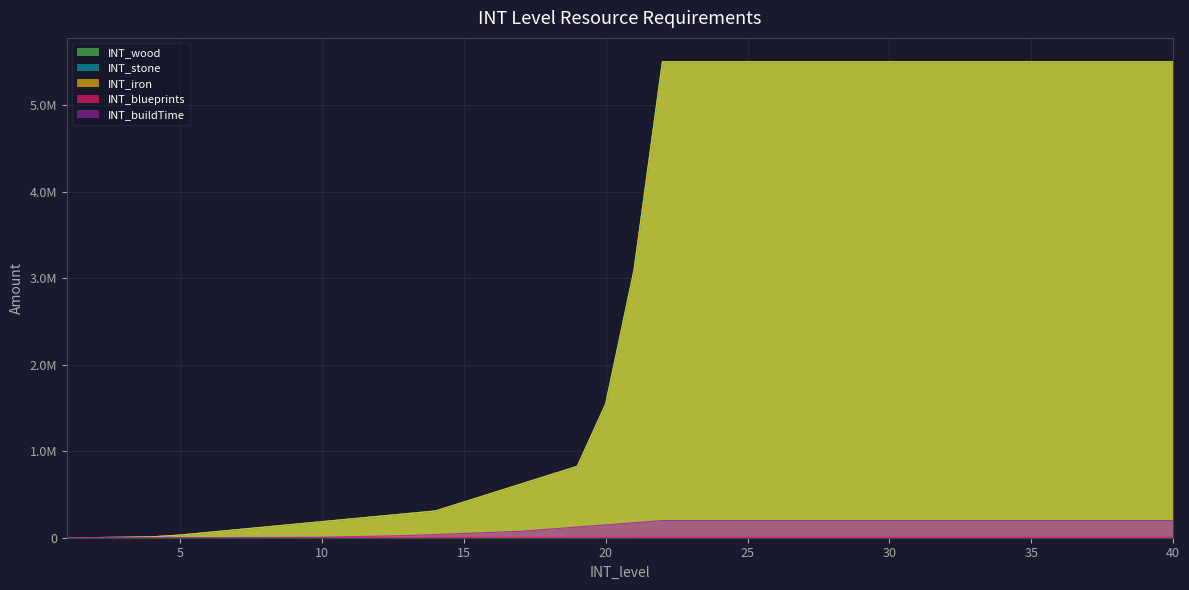

How many values in the INT_buildTime series are below 173376?

20